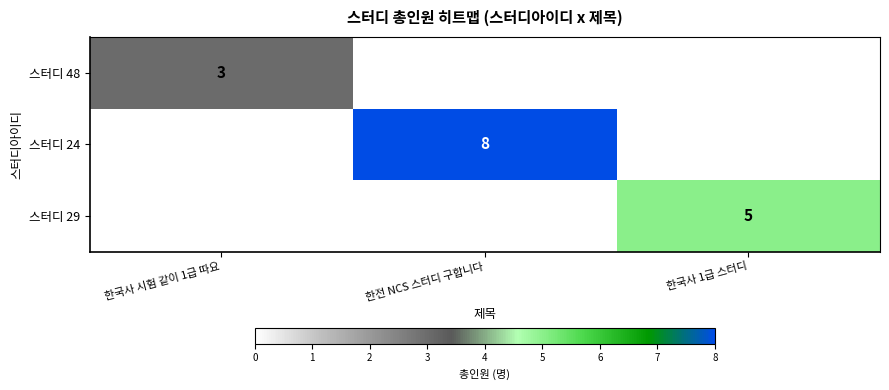

Is it true that 스터디 29 equals 5 at 한국사 1급 스터디?

True